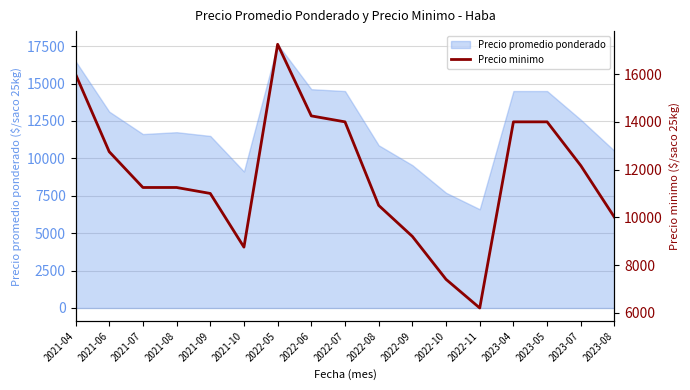

What is the value of the 1st point from the left?

16000